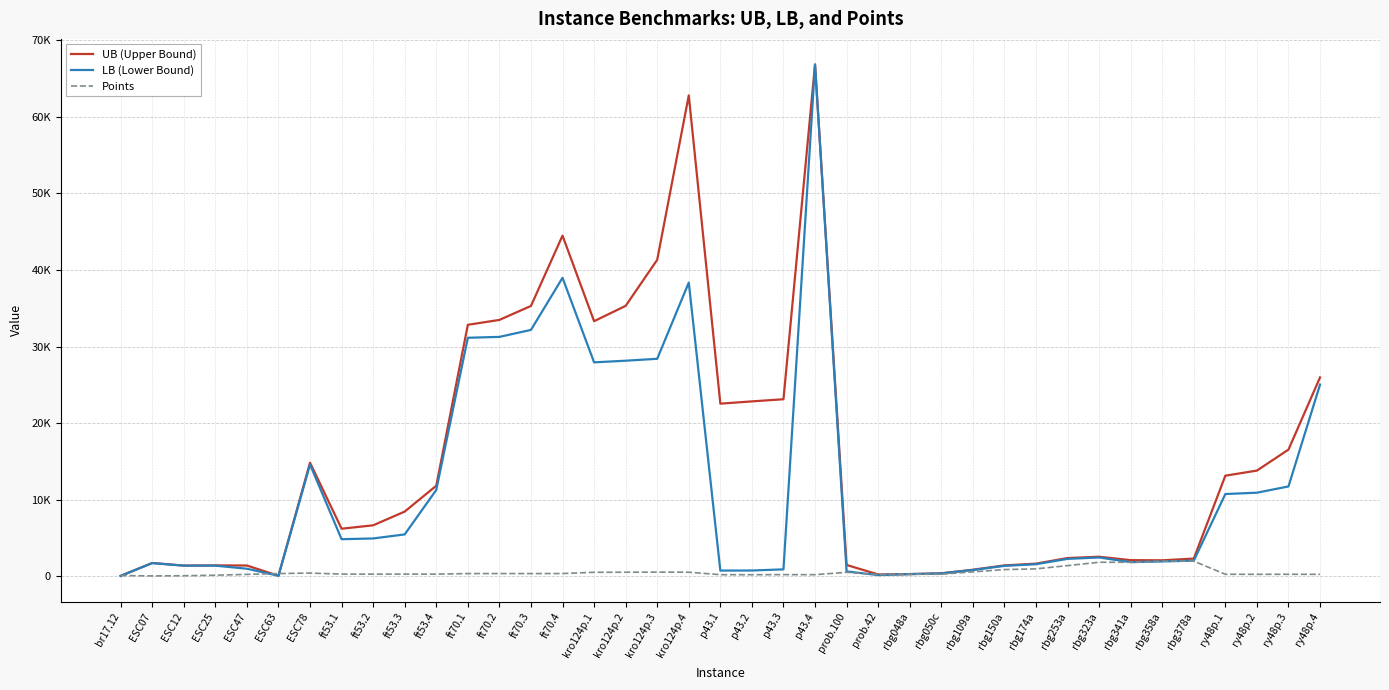

Does the chart have visible grid lines?

Yes